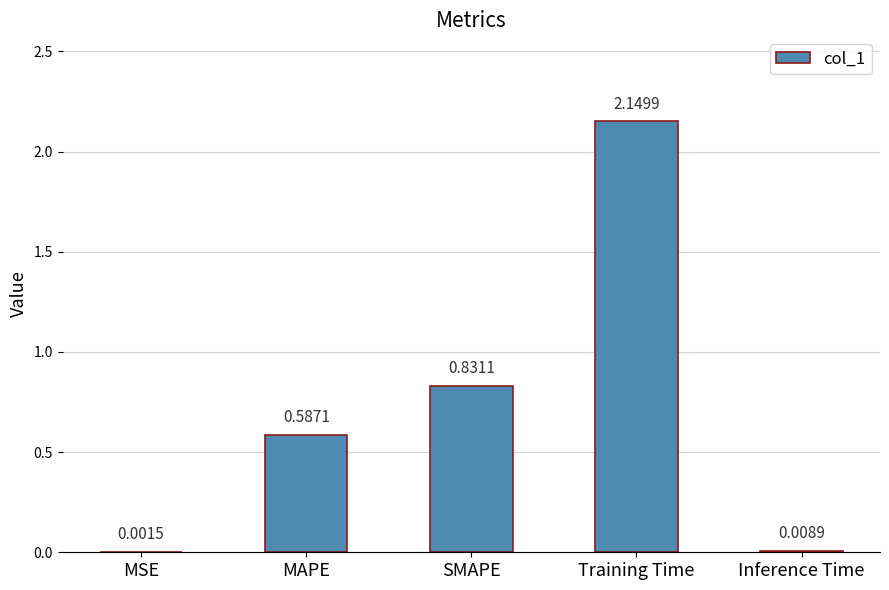

At which label is the value closest to 1?

SMAPE